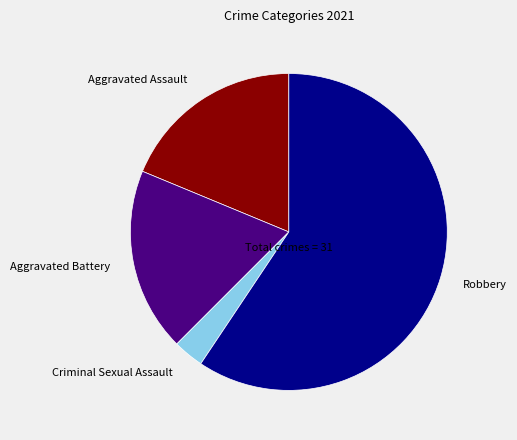

Which category has the biggest portion of the pie?

Robbery